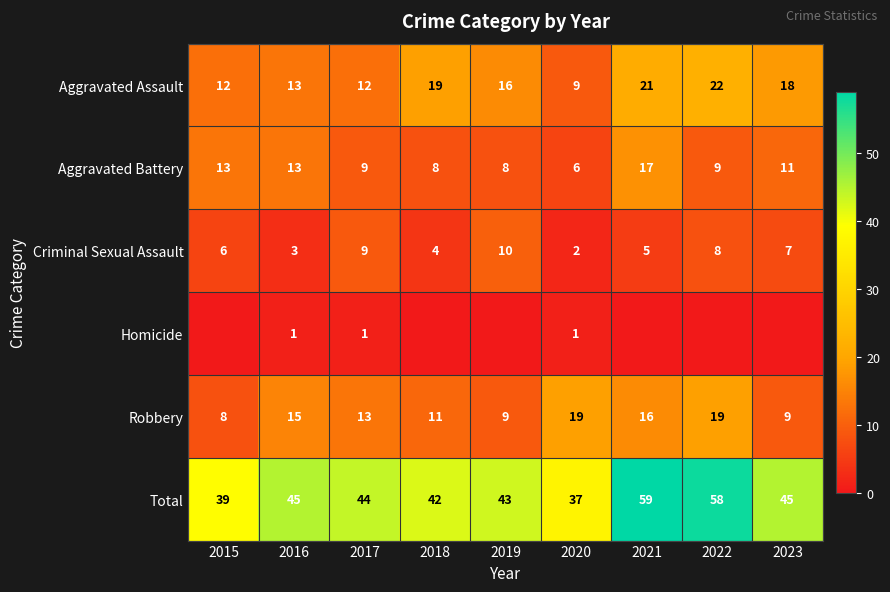

How many data points in Aggravated Assault are less than 16?

4